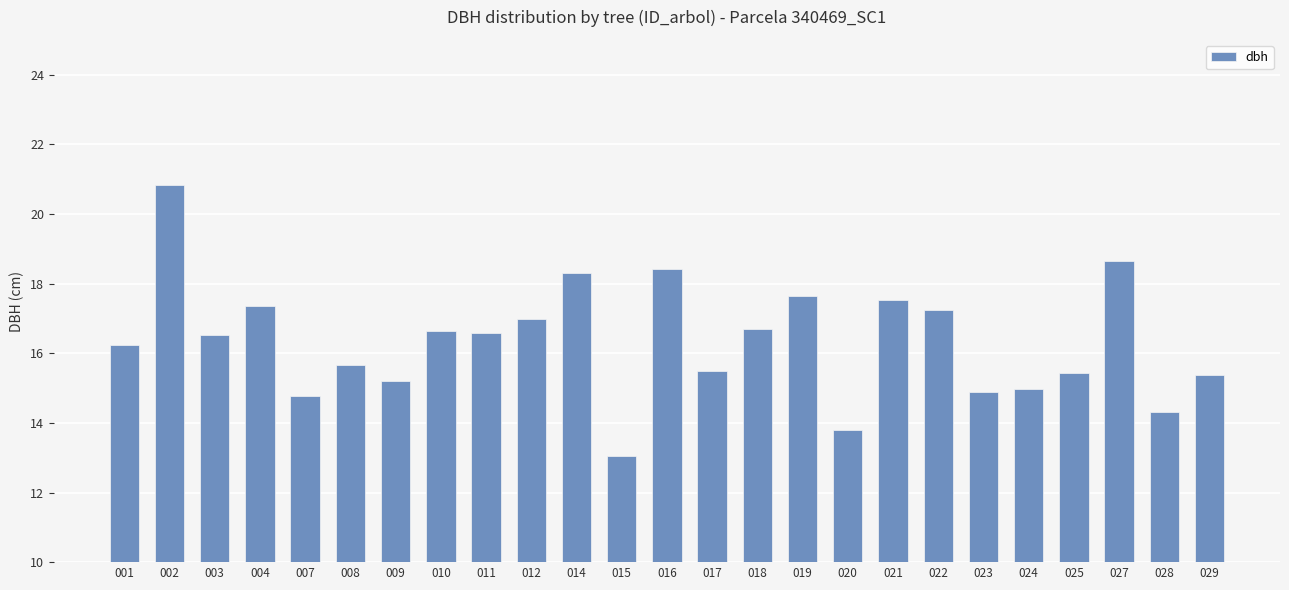

At which category does the chart reach its minimum across all series?

015